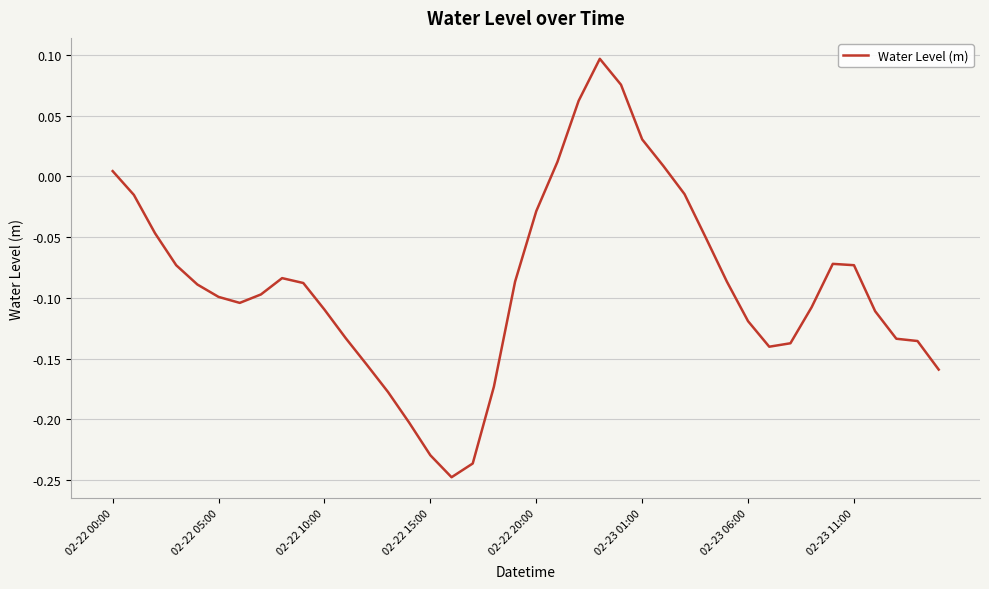

What is the difference between the maximum and minimum values?

0.3